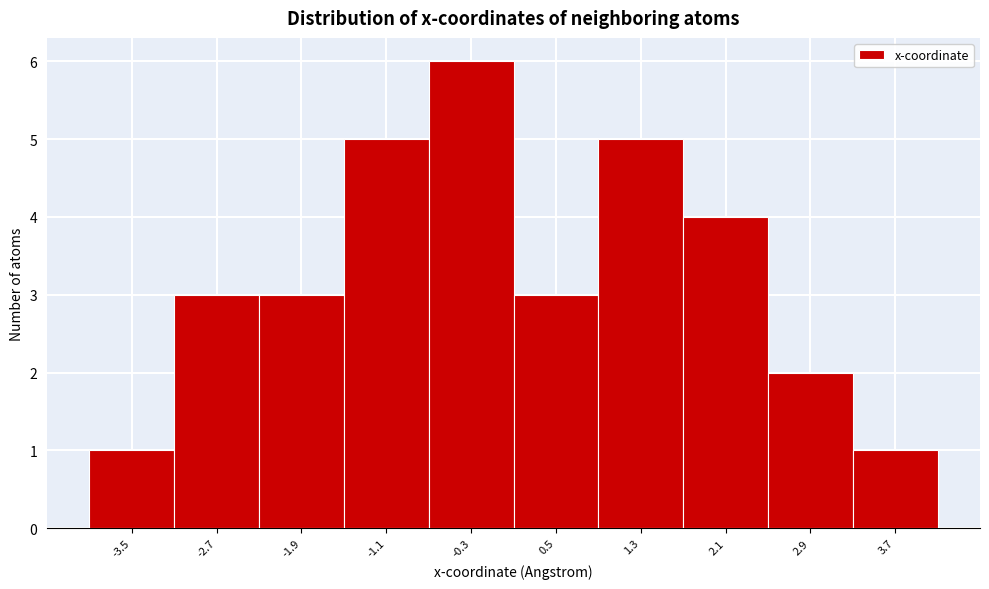

Reading left to right, transcribe all the data shown in this chart.

-3.5=1	-2.7=3	-1.9=3	-1.1=5	-0.3=6	0.5=3	1.3=5	2.1=4	2.9=2	3.7=1